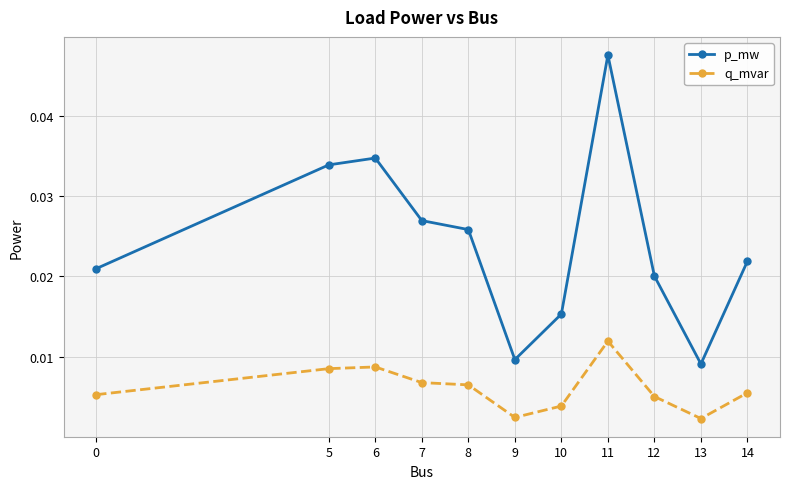

Count the p_mw values in the range 0 to 1.

11